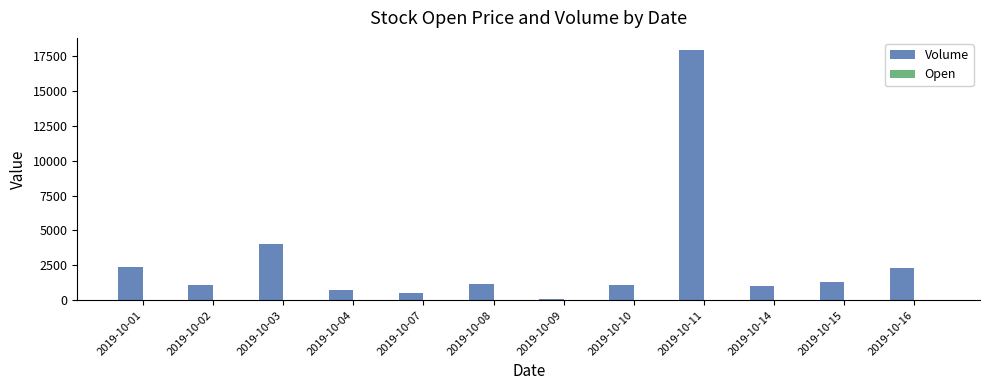

Are the bars grouped side by side (vs. stacked)?

Yes